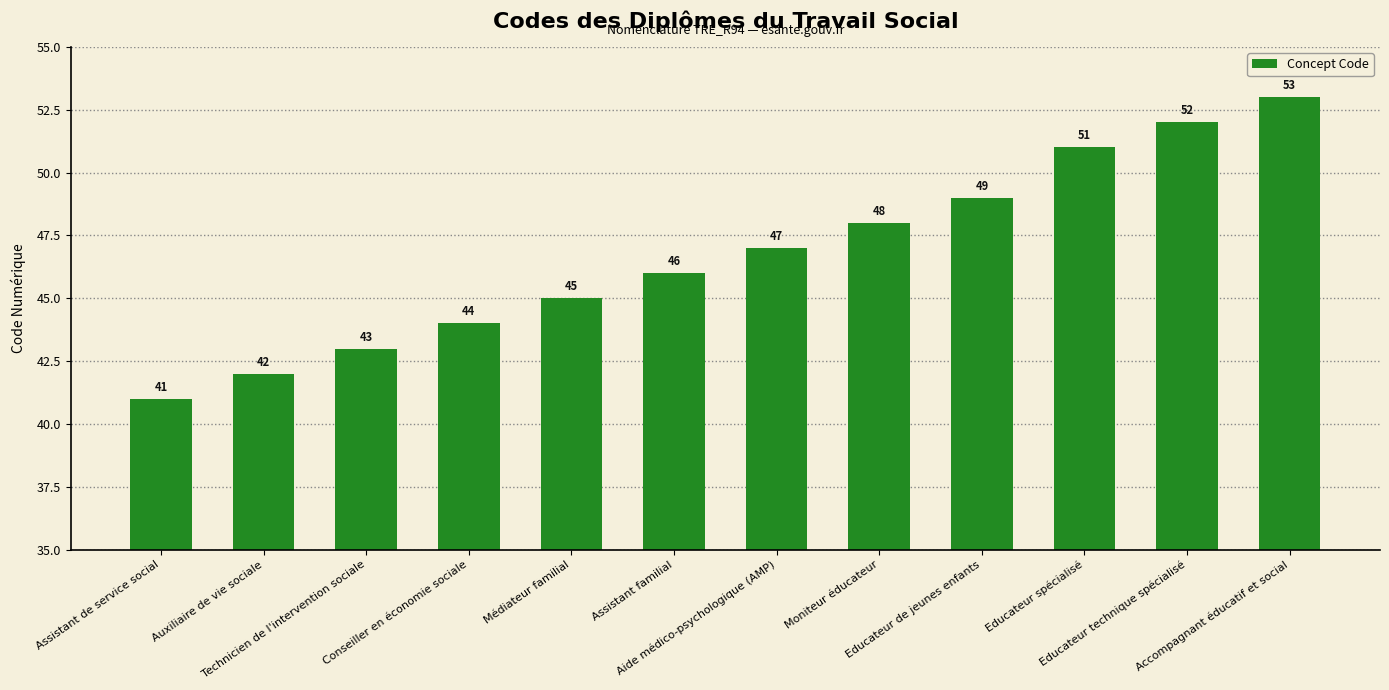

Between Assistant de service social and Accompagnant éducatif et social, which is larger?

Accompagnant éducatif et social